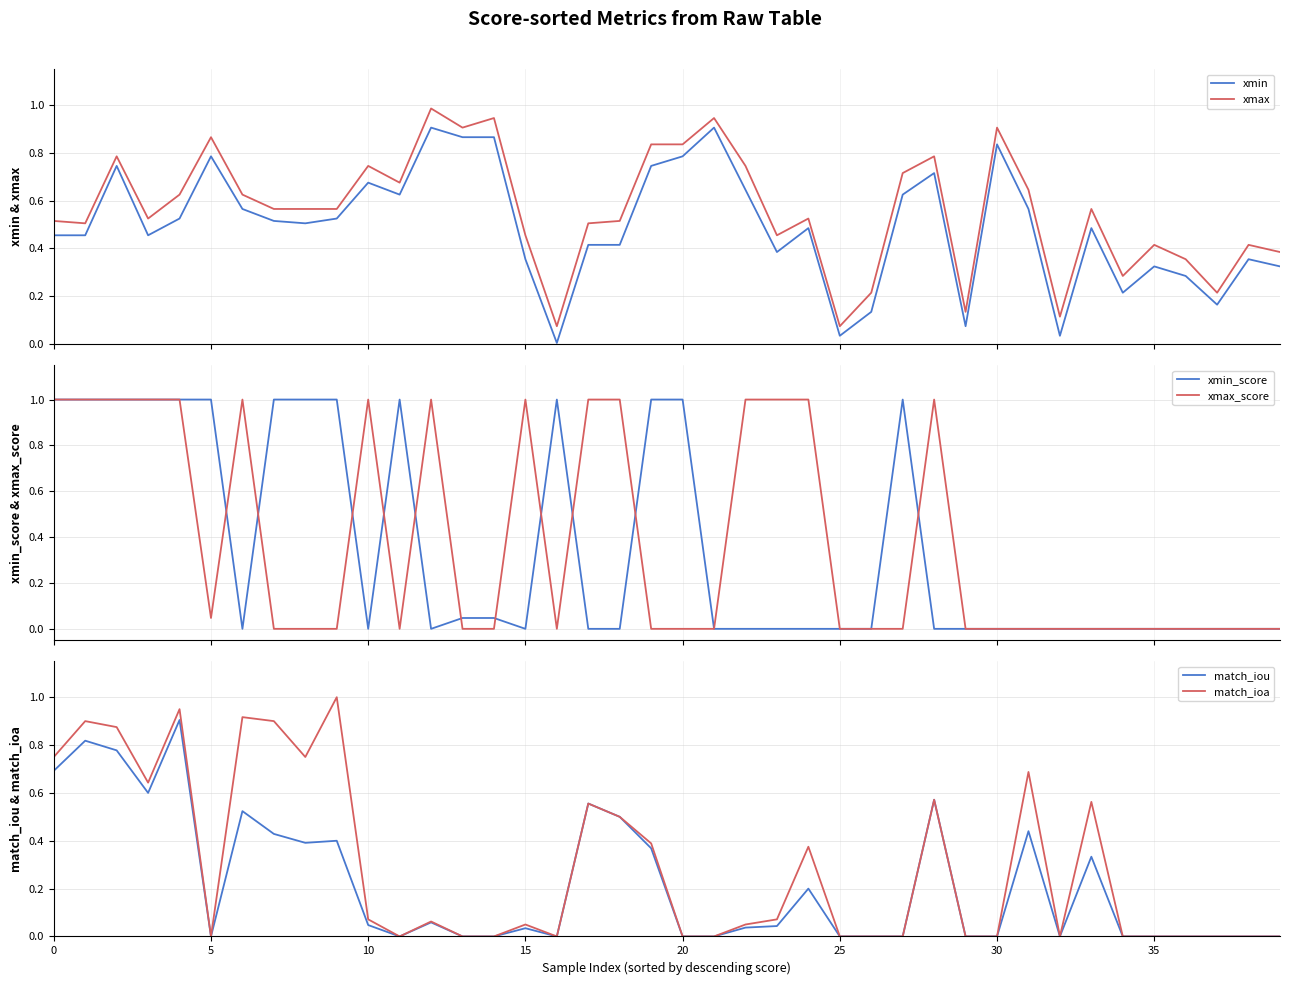

Reading left to right, extract all data points from this chart.

xmin: 0.5	0.5	0.7	0.5	0.5	0.8	0.6	0.5	0.5	0.5	0.7	0.6	0.9	0.9	0.9	0.4	0.0	0.4	0.4	0.7	0.8	0.9	0.6	0.4	0.5	0.0	0.1	0.6	0.7	0.1	0.8	0.6	0.0	0.5	0.2	0.3	0.3	0.2	0.4	0.3
xmax: 0.5	0.5	0.8	0.5	0.6	0.9	0.6	0.6	0.6	0.6	0.7	0.7	1.0	0.9	0.9	0.5	0.1	0.5	0.5	0.8	0.8	0.9	0.7	0.5	0.5	0.1	0.2	0.7	0.8	0.1	0.9	0.6	0.1	0.6	0.3	0.4	0.4	0.2	0.4	0.4
xmin_score: 1.0	1.0	1.0	1.0	1.0	1.0	0.0	1.0	1.0	1.0	0.0	1.0	0.0	0.0	0.0	0.0	1.0	0.0	0.0	1.0	1.0	0.0	0.0	0.0	0.0	0.0	0.0	1.0	0.0	0.0	0.0	0.0	0.0	0.0	0.0	0.0	0.0	0.0	0.0	0.0
xmax_score: 1.0	1.0	1.0	1.0	1.0	0.0	1.0	0.0	0.0	0.0	1.0	0.0	1.0	0.0	0.0	1.0	0.0	1.0	1.0	0.0	0.0	0.0	1.0	1.0	1.0	0.0	0.0	0.0	1.0	0.0	0.0	0.0	0.0	0.0	0.0	0.0	0.0	0.0	0.0	0.0
match_iou: 0.7	0.8	0.8	0.6	0.9	0.0	0.5	0.4	0.4	0.4	0.0	0.0	0.1	0.0	0.0	0.0	0.0	0.6	0.5	0.4	0.0	0.0	0.0	0.0	0.2	0.0	0.0	0.0	0.6	0.0	0.0	0.4	0.0	0.3	0.0	0.0	0.0	0.0	0.0	0.0
match_ioa: 0.7	0.9	0.9	0.6	0.9	0.0	0.9	0.9	0.8	1.0	0.1	0.0	0.1	0.0	0.0	0.1	0.0	0.6	0.5	0.4	0.0	0.0	0.1	0.1	0.4	0.0	0.0	0.0	0.6	0.0	0.0	0.7	0.0	0.6	0.0	0.0	0.0	0.0	0.0	0.0